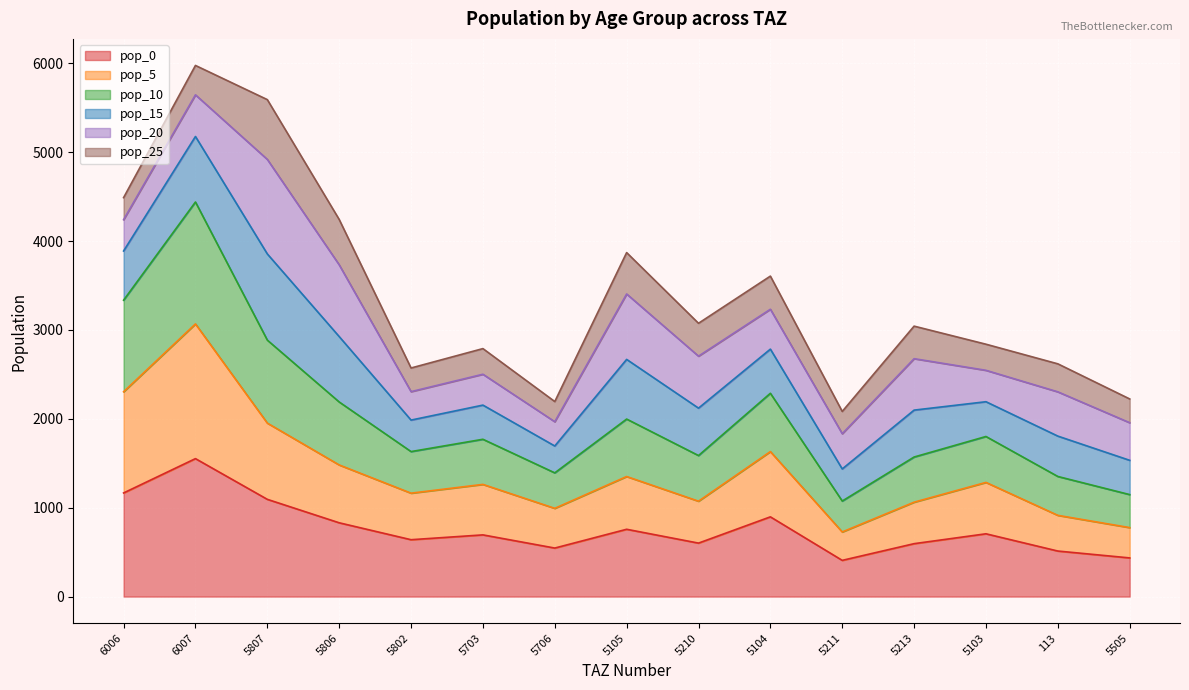

At which label is pop_0 closest to 980?

5104